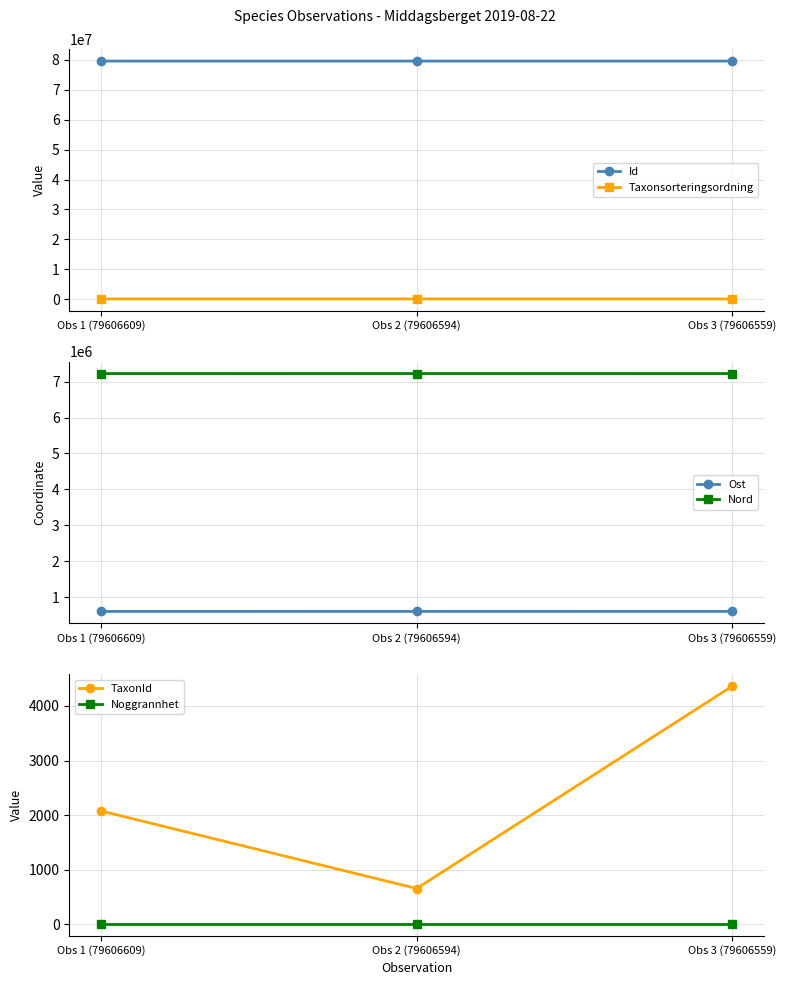

Is this an area chart (filled region under the line)?

No